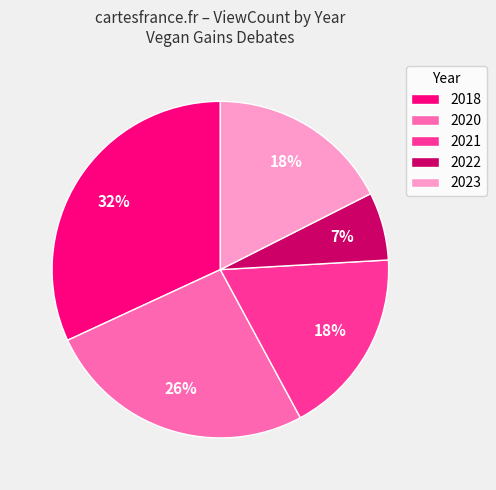

Does any single category account for the majority?

No